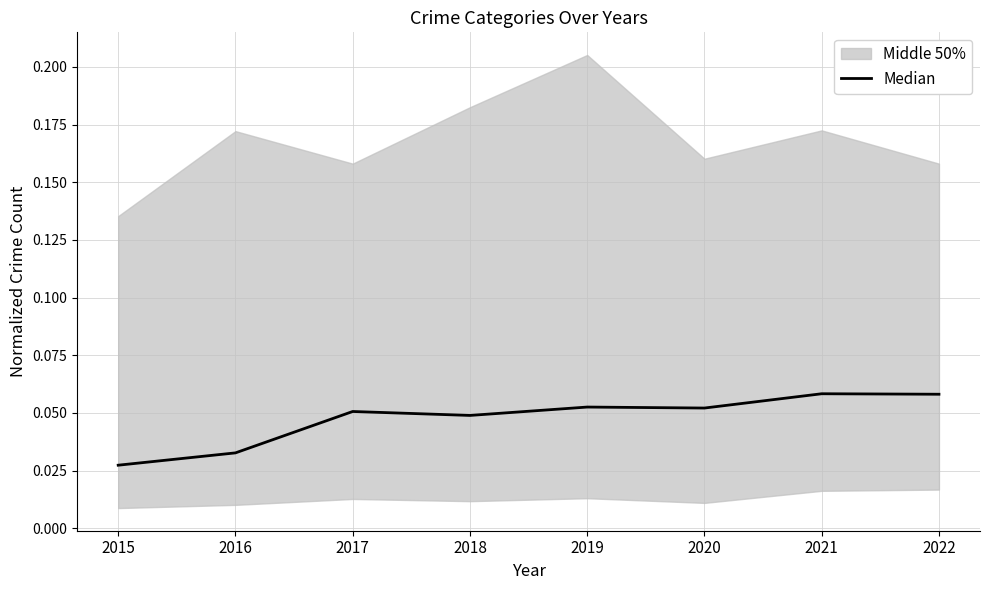

Reading left to right, list all the values displayed in this chart.

0.0	0.0	0.1	0.0	0.1	0.1	0.1	0.1